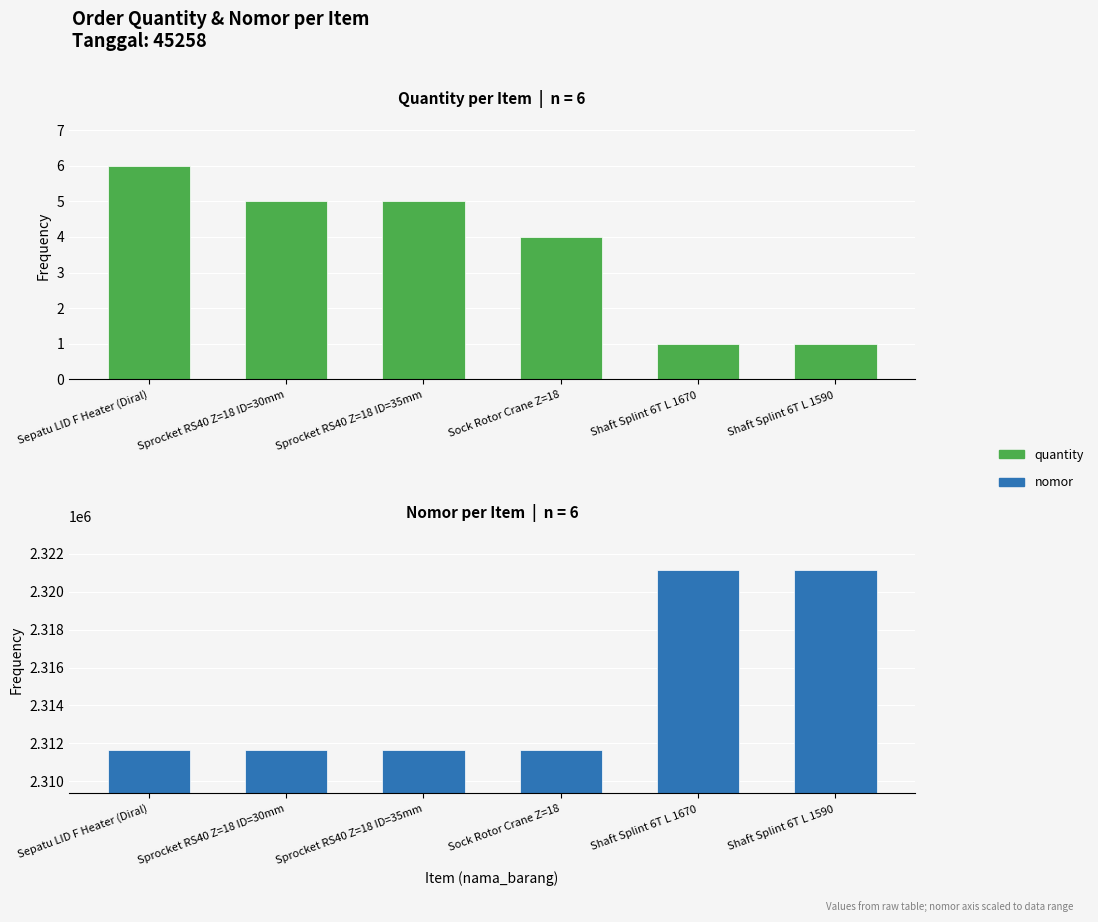

What is the sum of the nomor values at Sprocket RS40 Z=18 ID=35mm and Sock Rotor Crane Z=18?

4623361